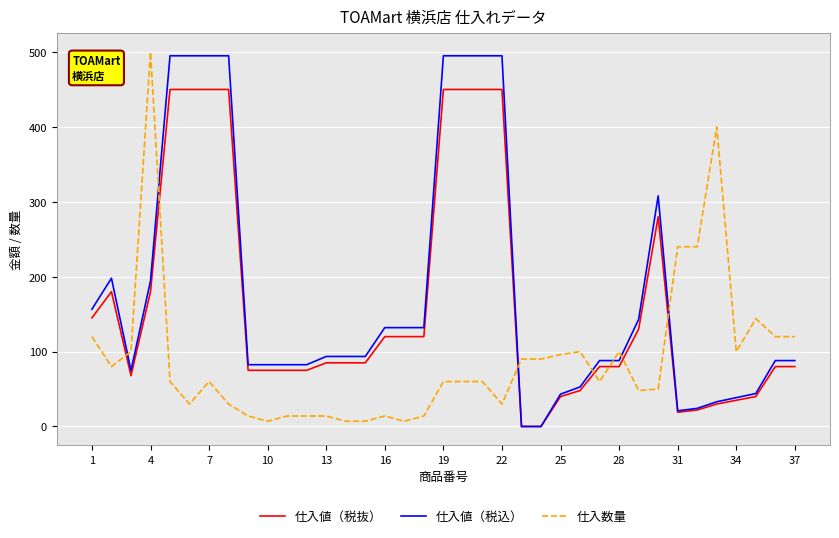

What is the highest value of the 仕入数量 series?

500.0